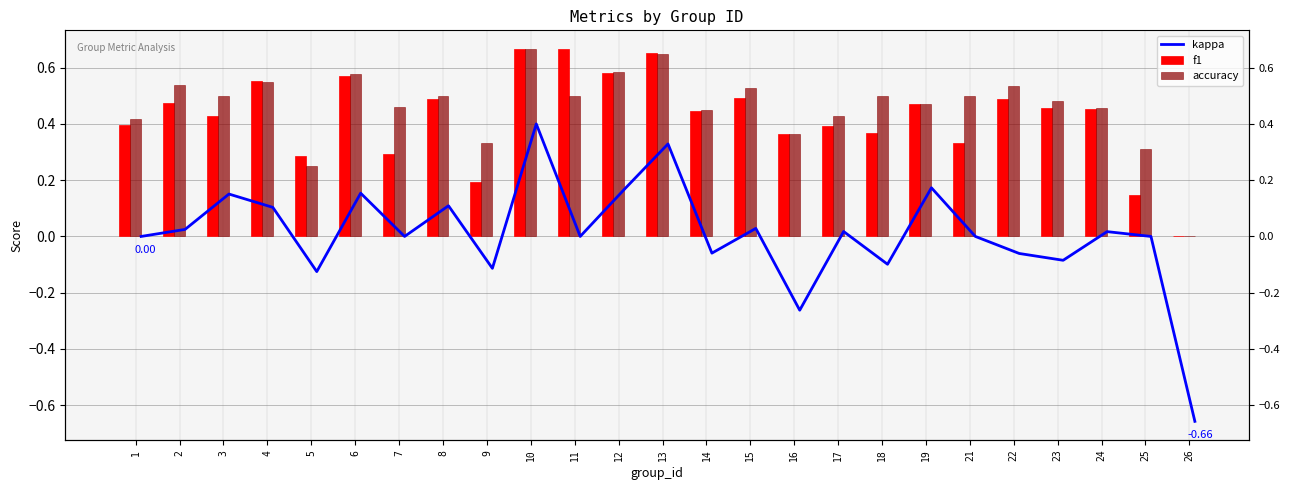

Count the accuracy values in the range 0 to 1.

25